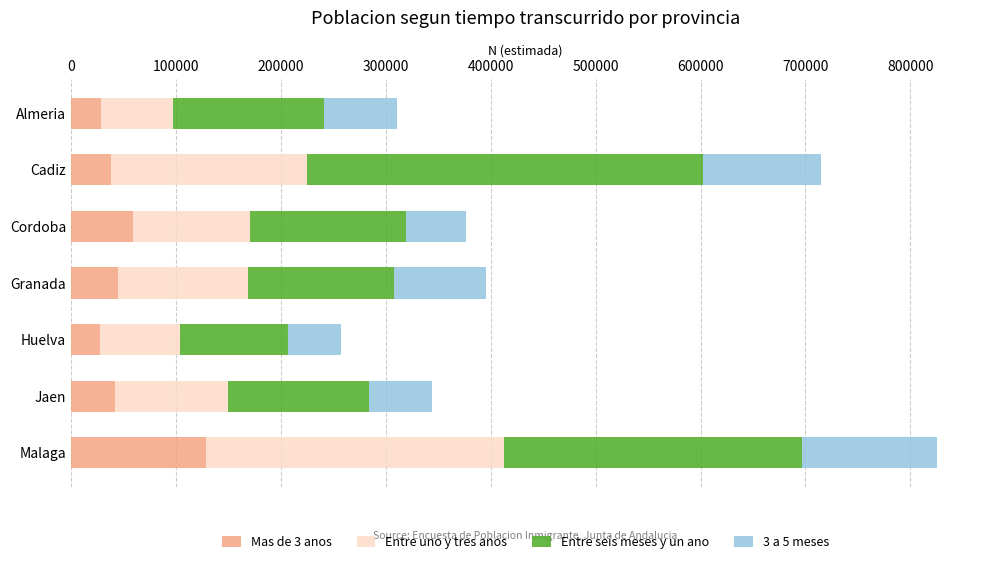

What are all the series names shown in the legend?

Mas de 3 anos, Entre uno y tres anos, Entre seis meses y un ano, 3 a 5 meses